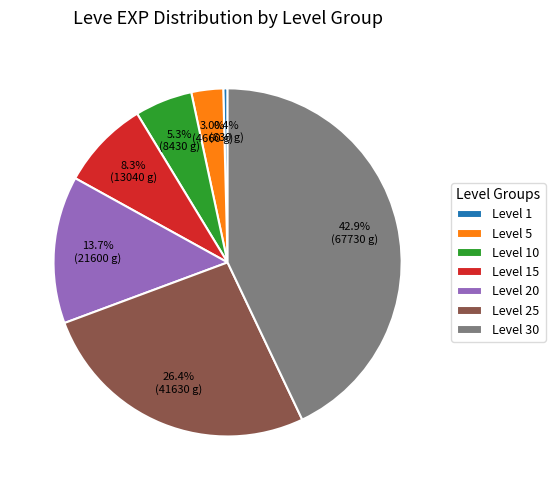

Does Level 1 represent more than half of the total?

No